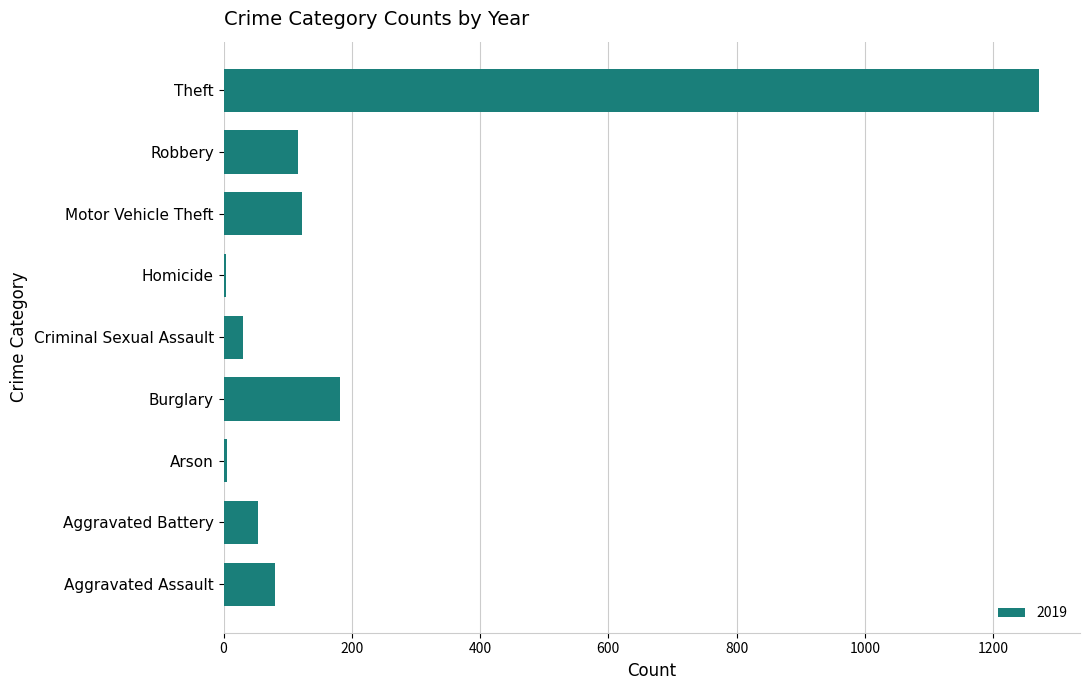

What is the sum of the values at Motor Vehicle Theft and Theft?

1395